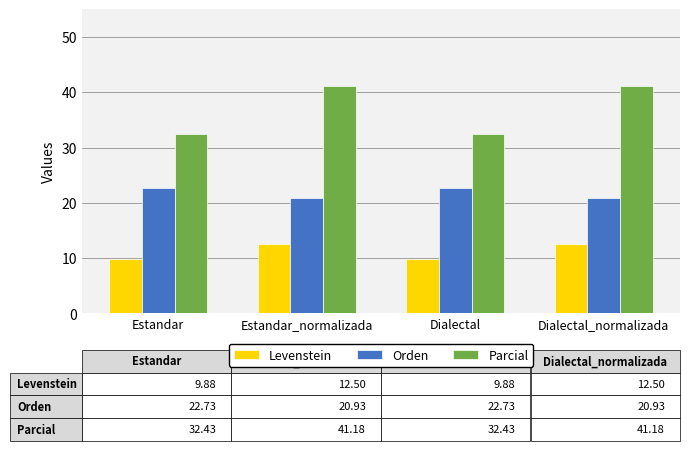

How many distinct data groups are displayed?

3